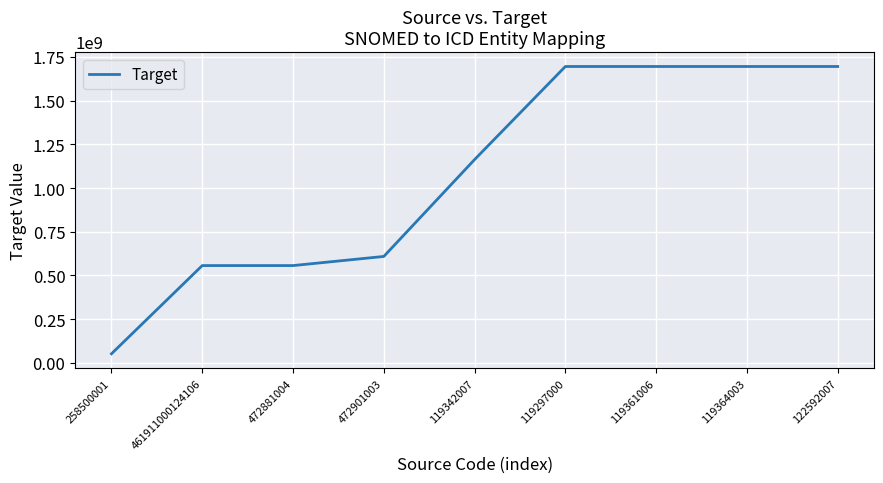

At which category does the chart reach its minimum across all series?

258500001